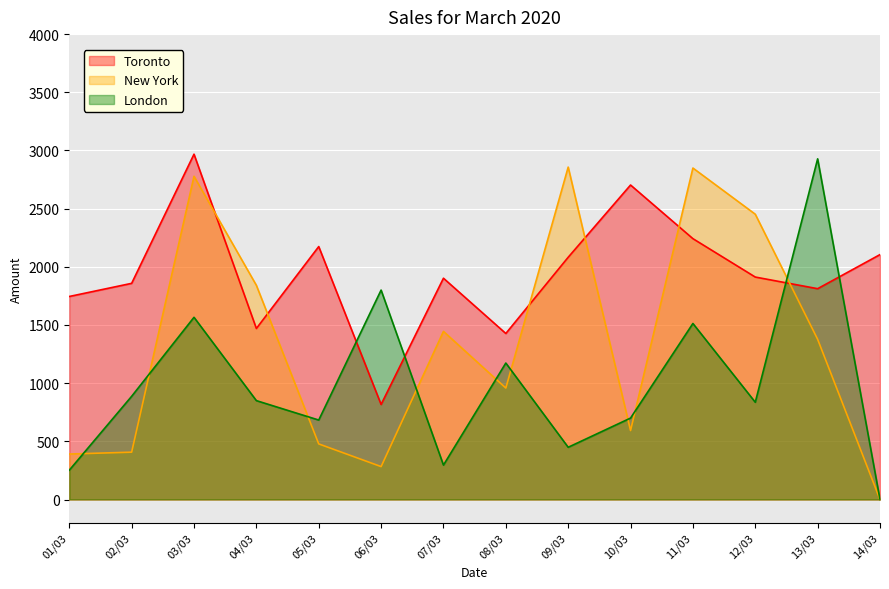

What is the label of the 10th point from the left?

10/03